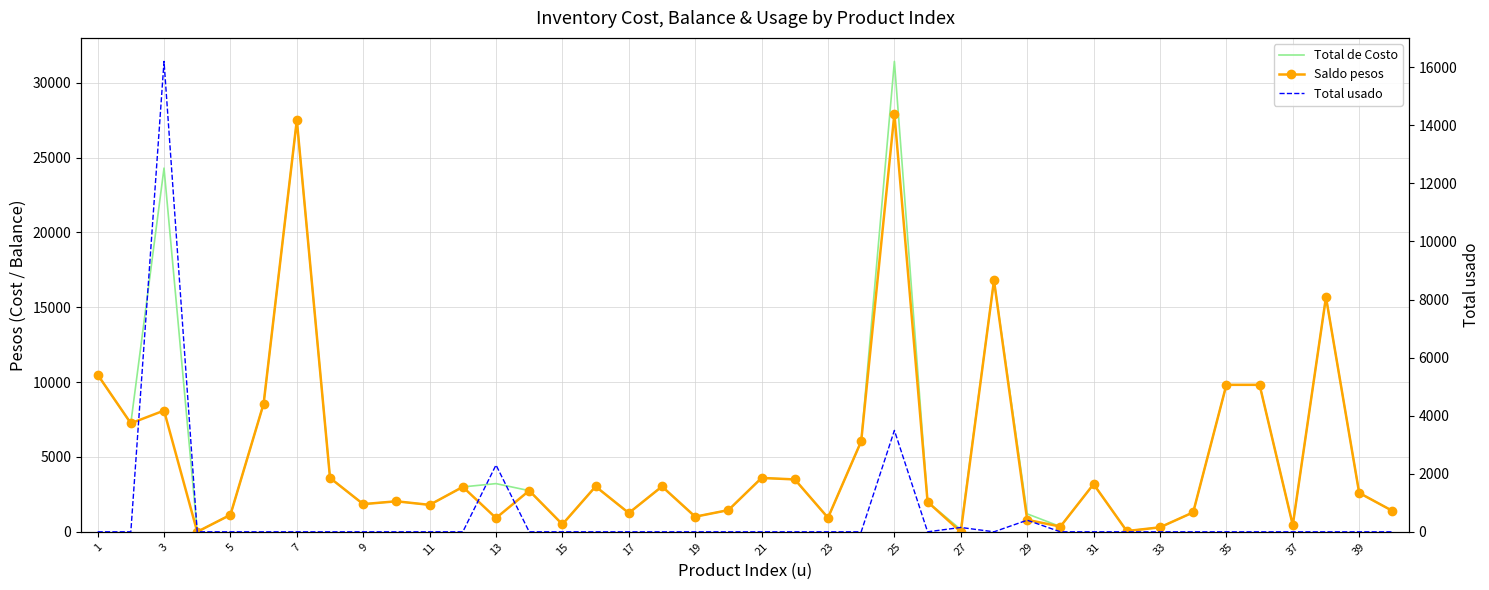

Rank the series at 39 from highest to lowest value.

Total de Costo, Saldo pesos, Total usado